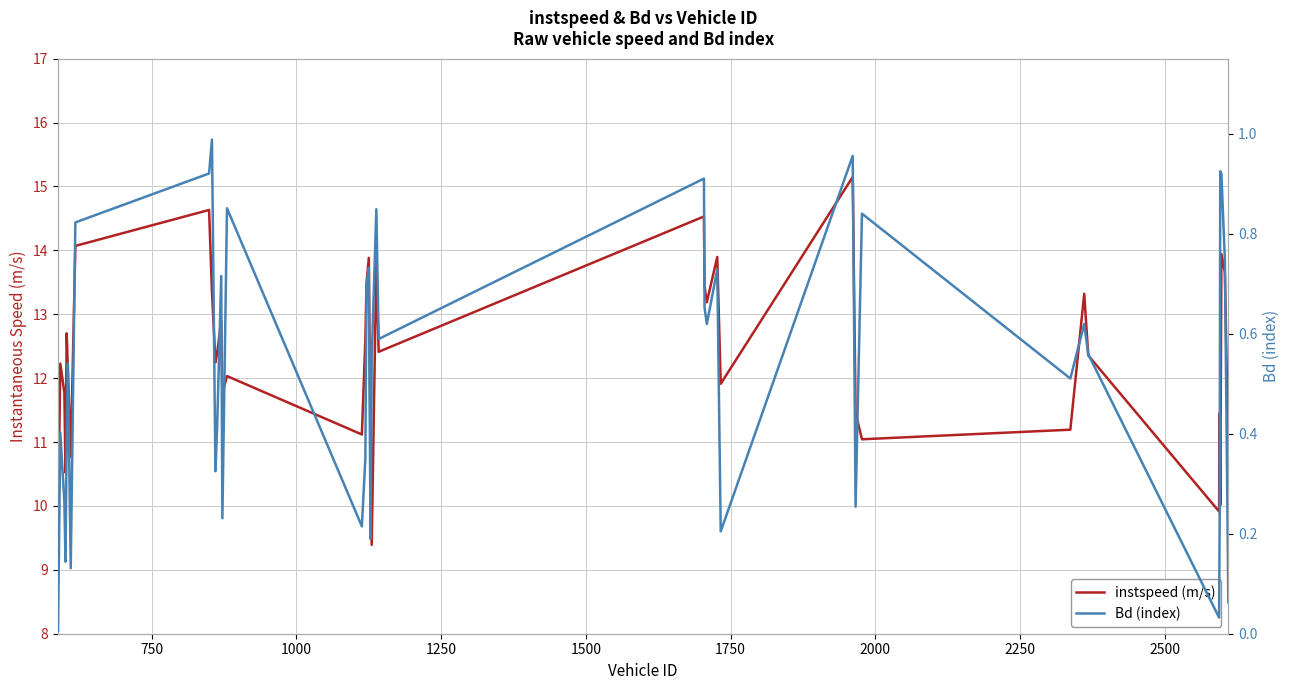

How many lines are shown in the chart?

2